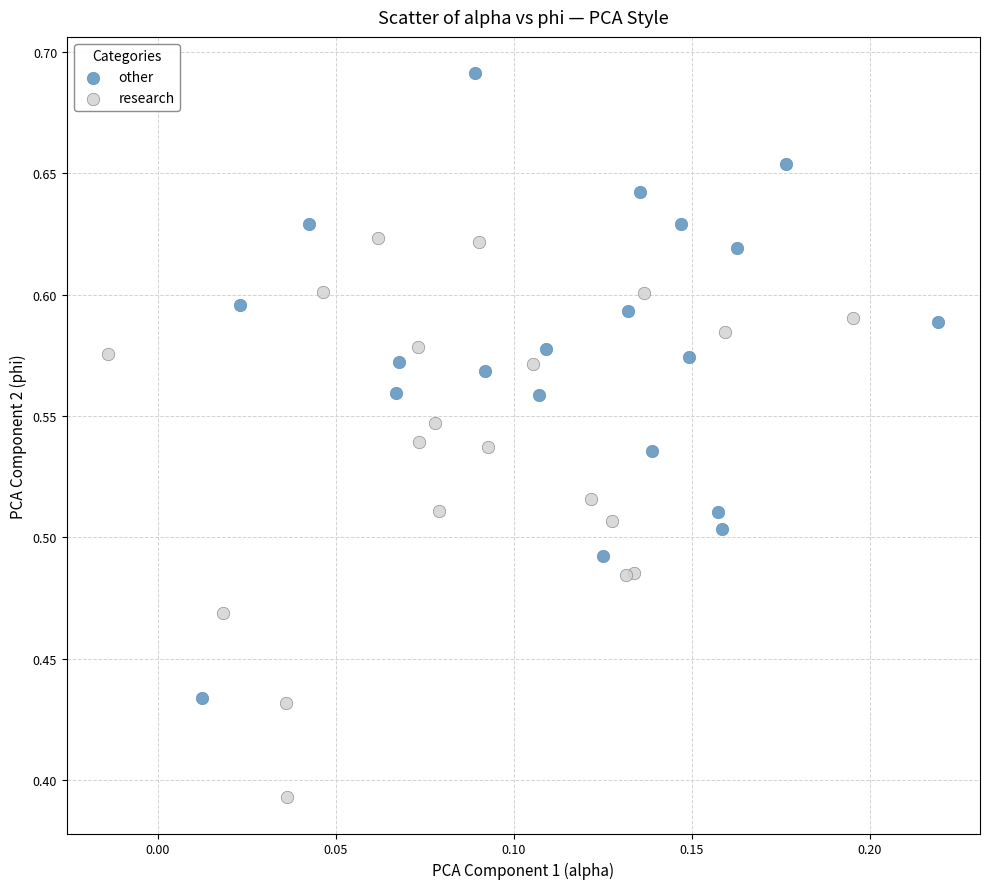

Which series has the largest Y range (max minus min)?

other